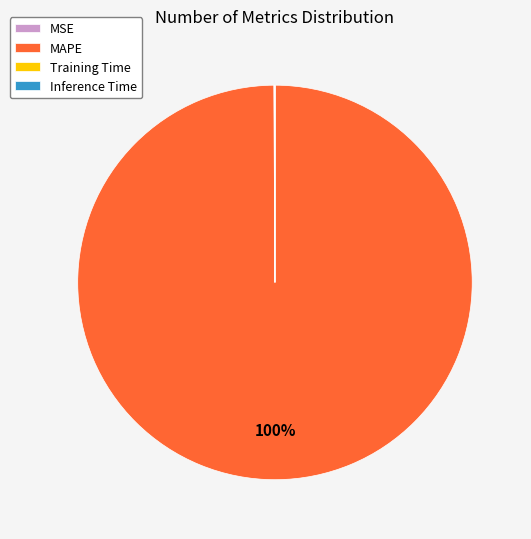

To the nearest percent, what is the difference between the largest and smallest slice percentages?

100%